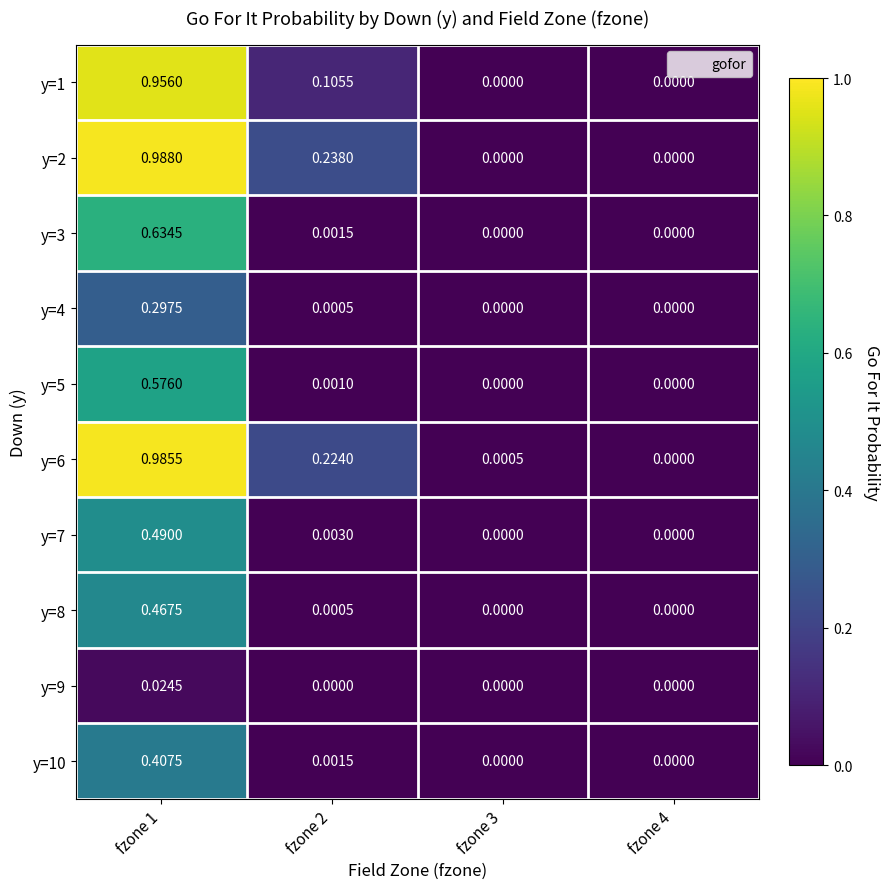

Is the value of y=7 at fzone 2 greater than the value of y=3 at fzone 1?

No